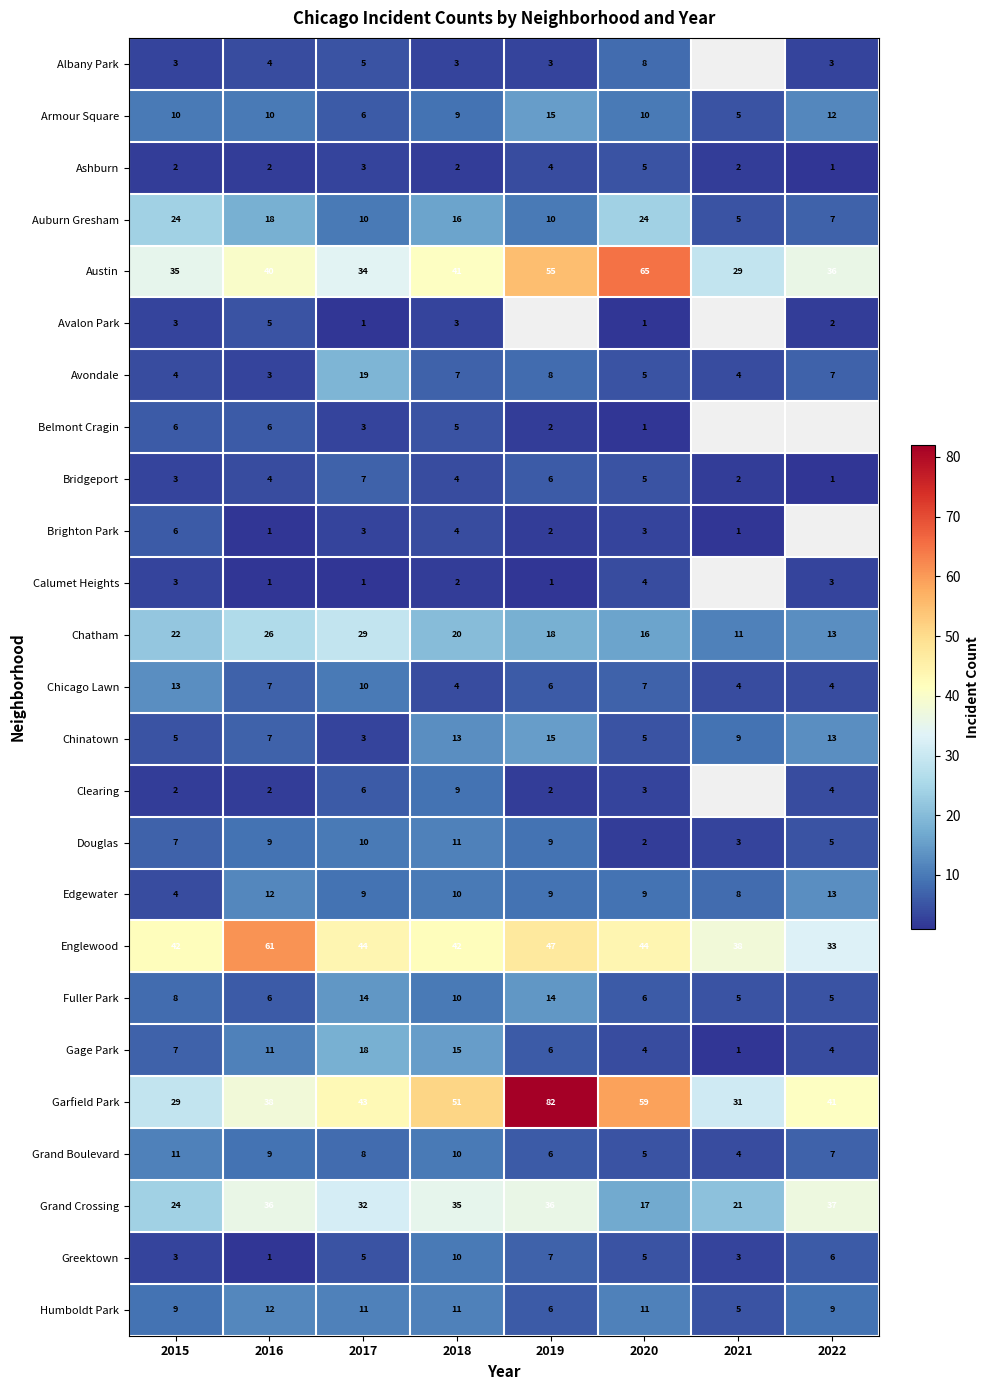

What is the difference between the second highest and minimum values in the Edgewater series?

8